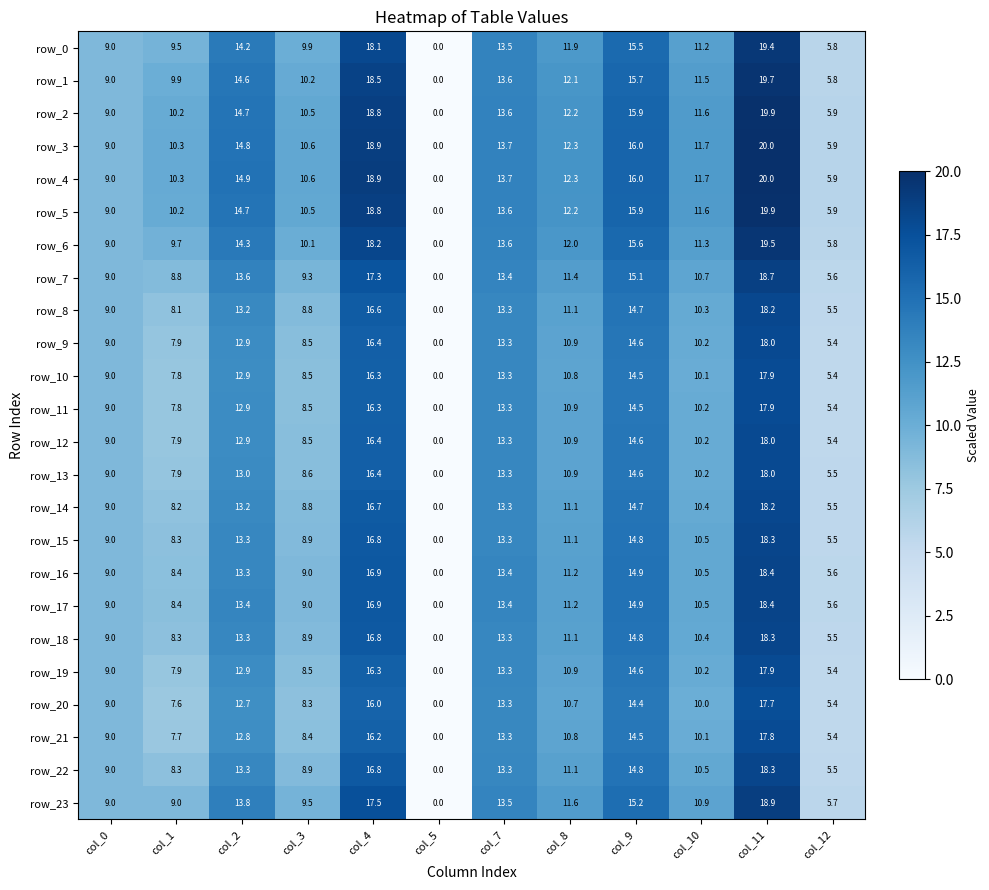

Where is row_15 nearest to the value 9?

col_0